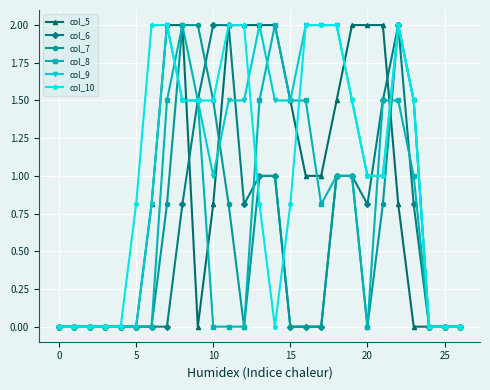

What is the greatest value displayed?

2.0